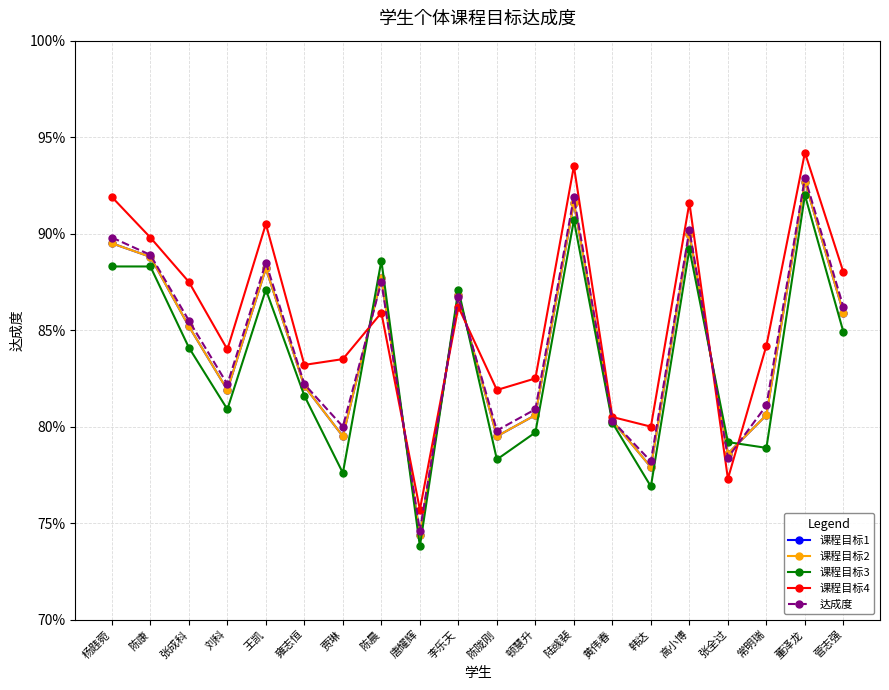

In 课程目标2, how many points are lower than both neighbors (excluding endpoints)?

6